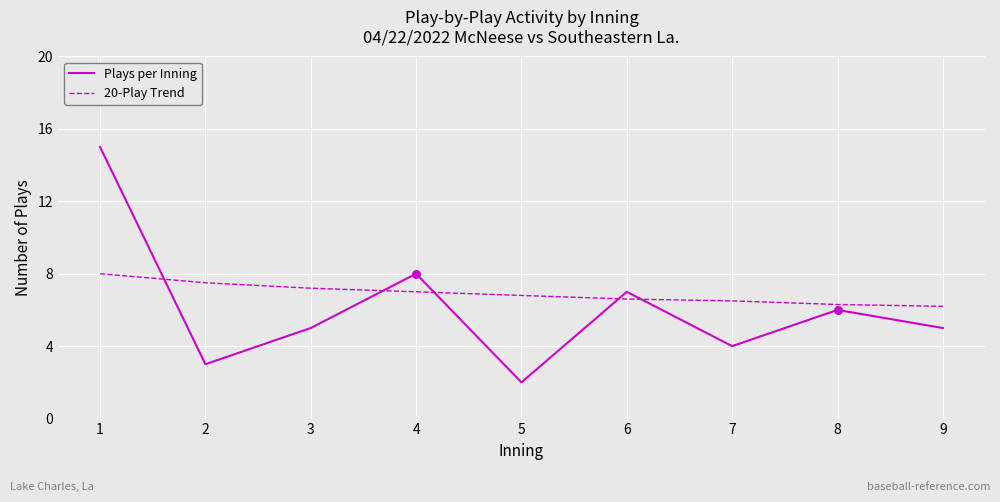

Is the value of Plays per Inning at 4 greater than the value of 20-Play Trend at 9?

Yes